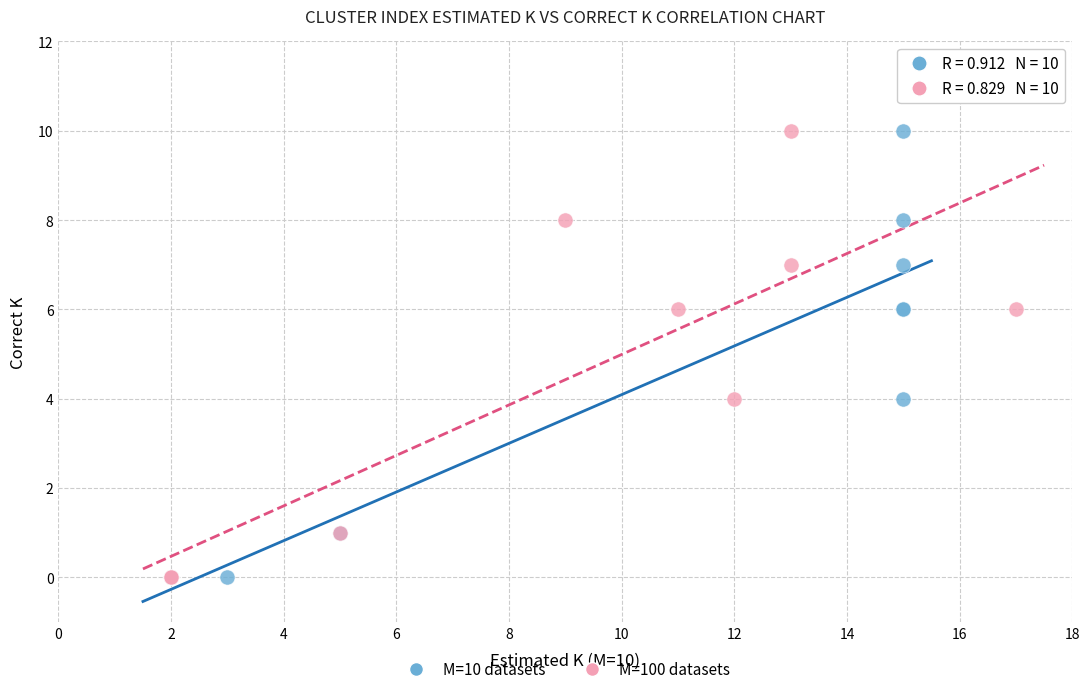

What are all the series names shown in the legend?

M=10 datasets, M=100 datasets